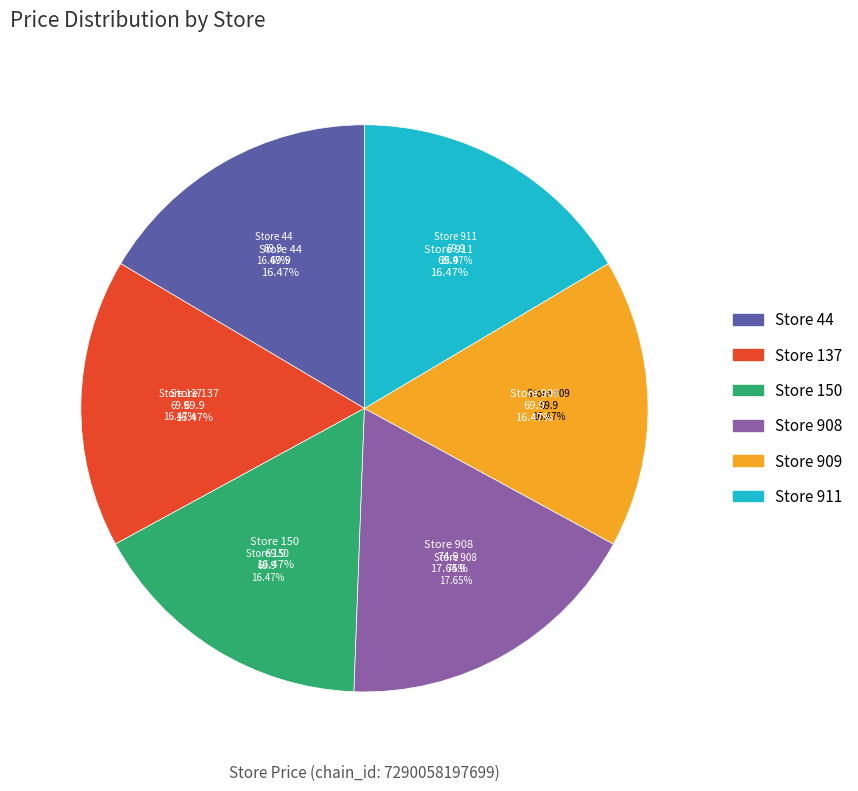

To the nearest percent, what portion does 911 represent?

16%